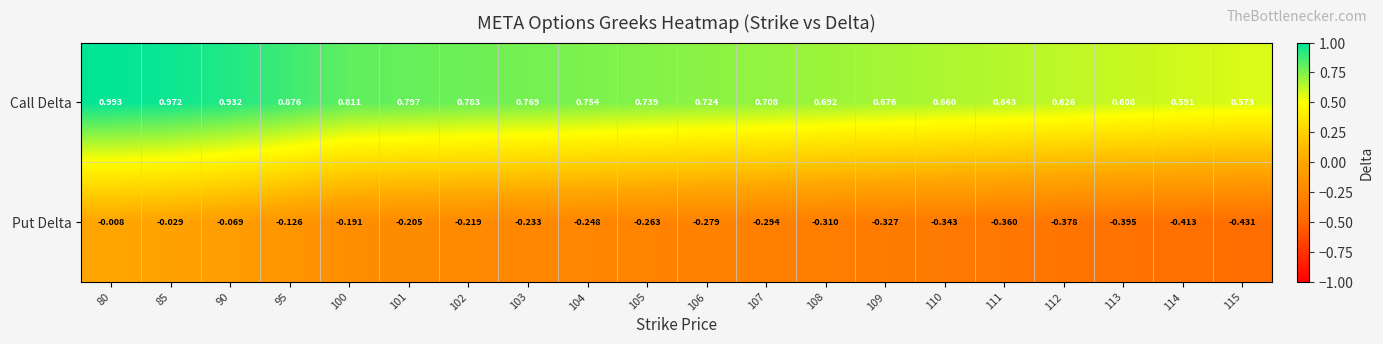

List the series in order of their peak value, highest first.

Call Delta, Put Delta